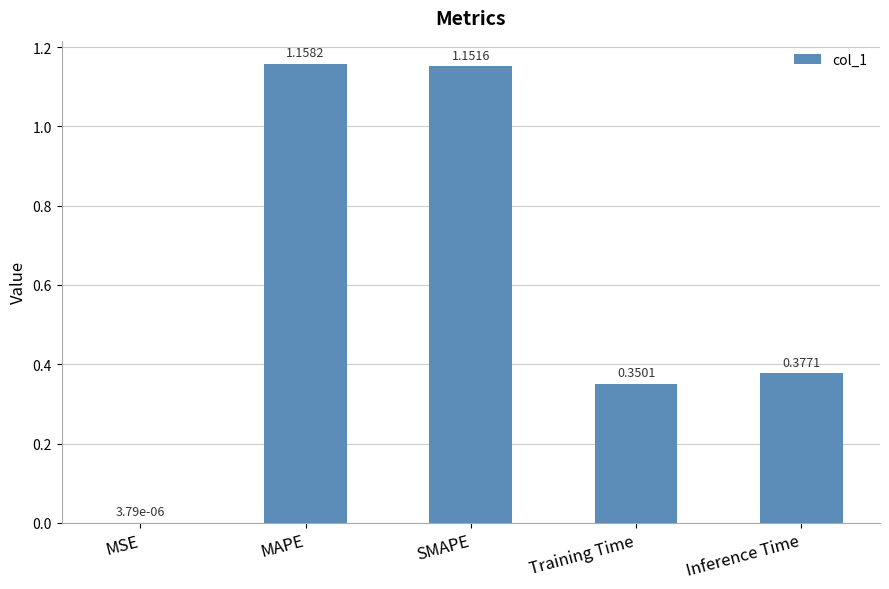

Between SMAPE and MAPE, which is larger?

MAPE